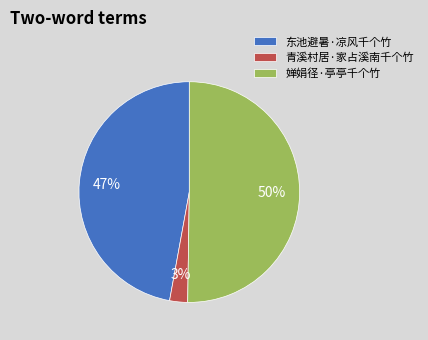

To the nearest percent, what percentage of the pie is 东池避暑·凉风千个竹?

47%